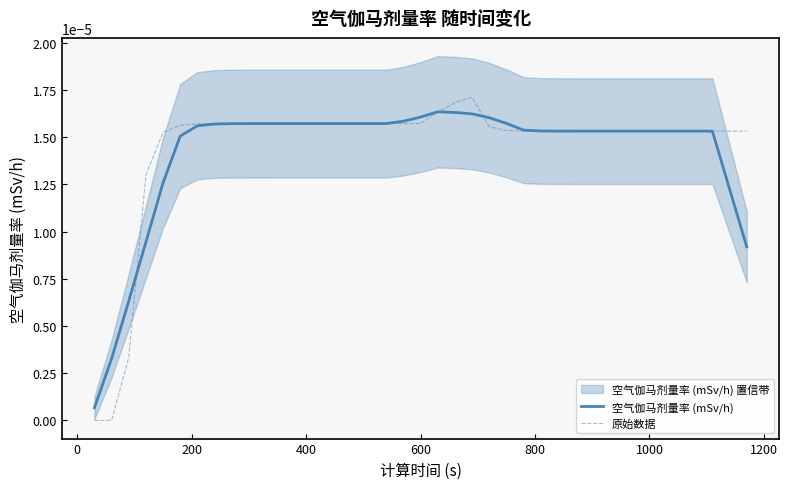

How many interior local peaks does the 空气伽马剂量率 (mSv/h) series have?

1